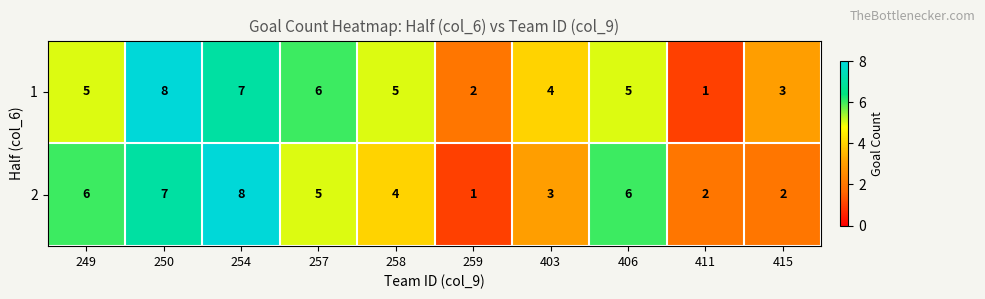

True or false: 2 has a value of 8 at 254.

True